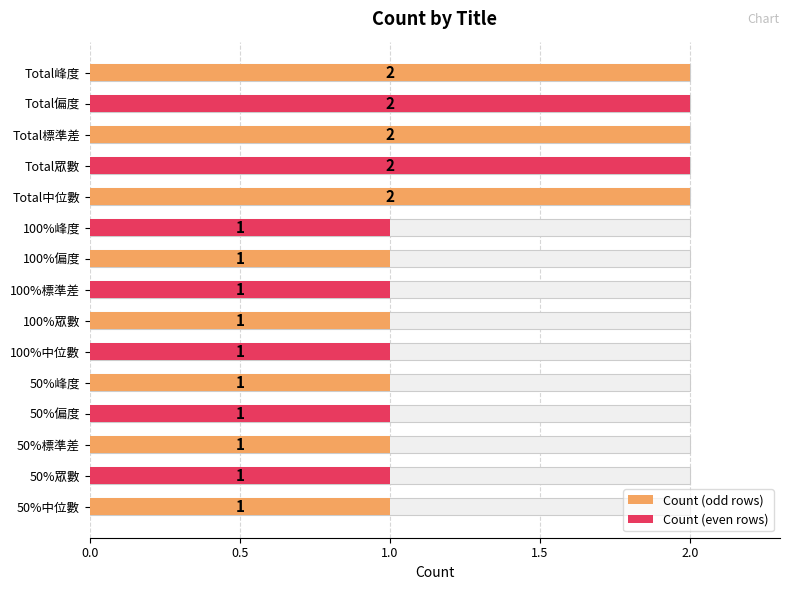

Are the bars horizontal?

Yes